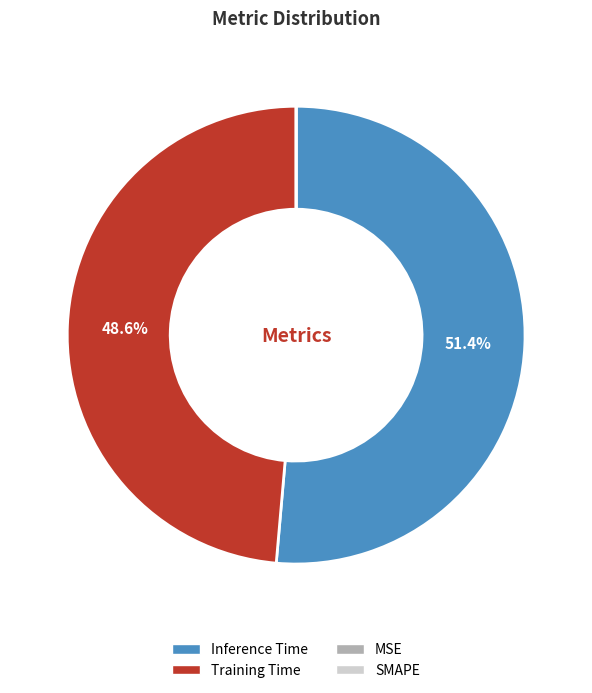

What is the largest slice in the pie chart?

Inference Time